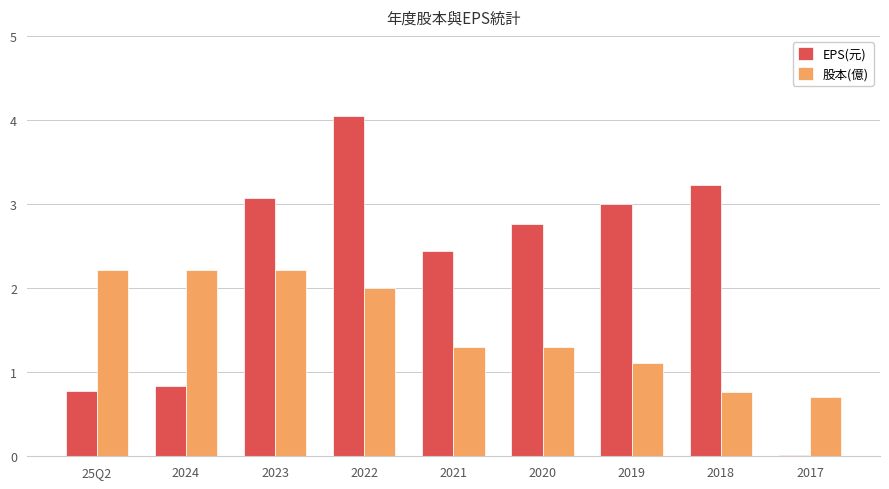

Does the chart contain stacked bars?

No